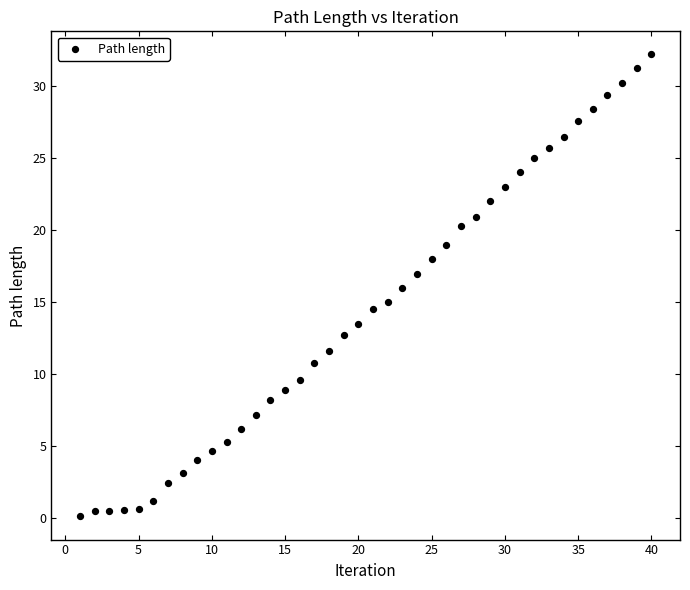

What is the range of Y values (max minus min)?

32.1